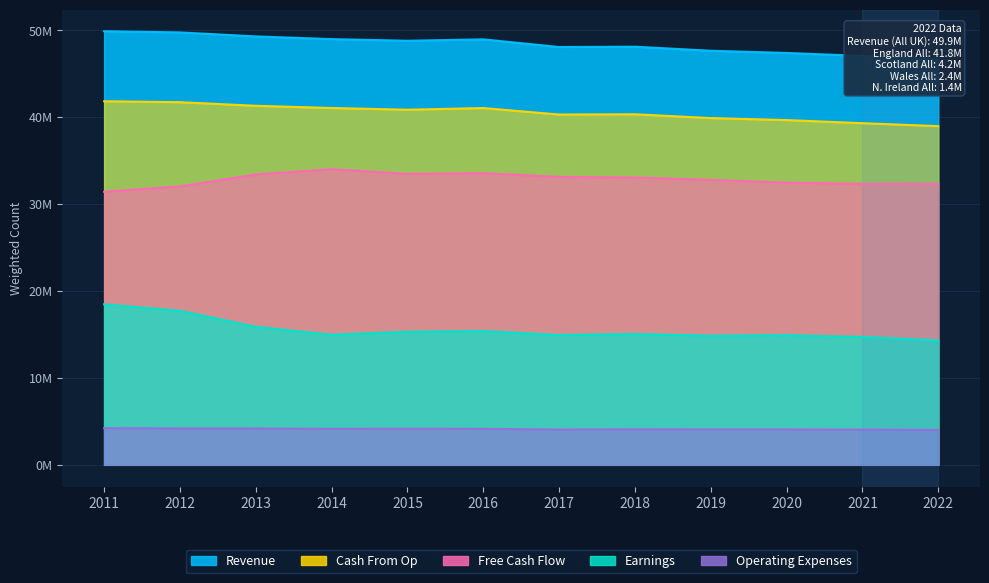

True or false: Earnings and Revenue intersect in this chart.

False